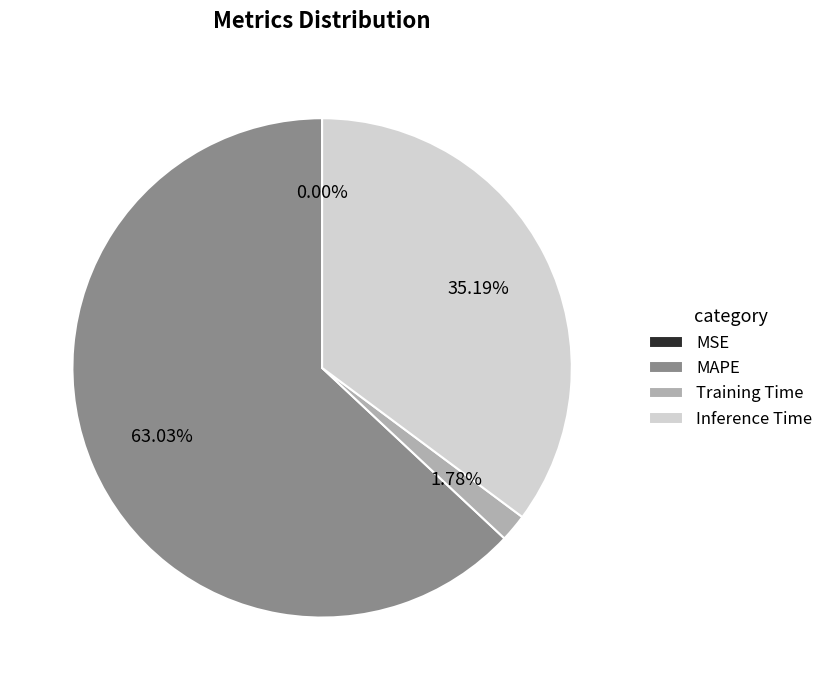

Combined, do Inference Time and MAPE account for over 50%?

Yes